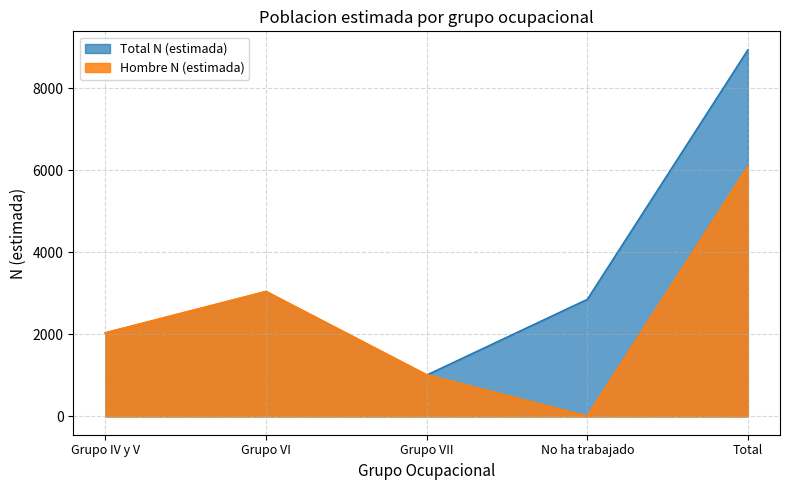

Is the value of Total N (estimada) at Grupo VII greater than the value of Hombre N (estimada) at Grupo VI?

No